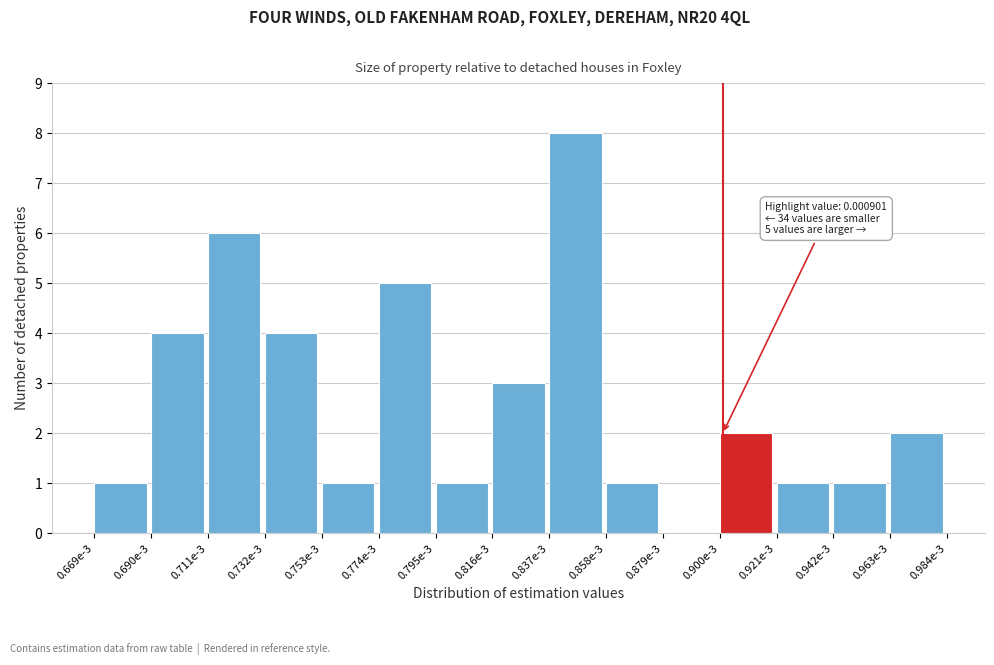

Reading left to right, extract all data points from this chart.

0.669e-3=1	0.690e-3=4	0.711e-3=6	0.732e-3=4	0.753e-3=1	0.774e-3=5	0.795e-3=1	0.816e-3=3	0.837e-3=8	0.858e-3=1	0.879e-3=0	0.900e-3=2	0.921e-3=1	0.942e-3=1	0.963e-3=2